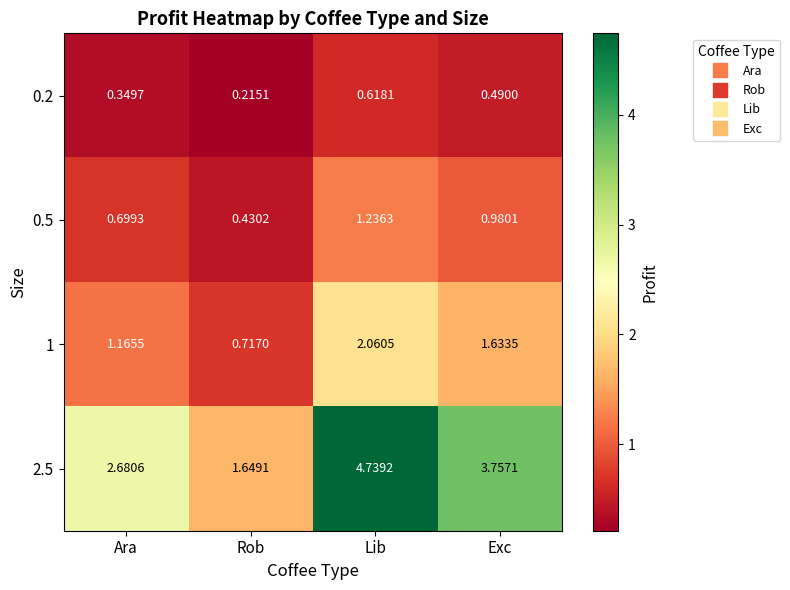

Which category has the lowest value in the 2.5 series?

Rob